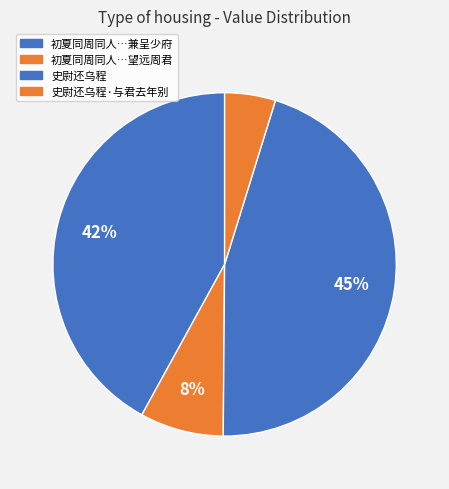

Count the number of slices in the pie.

4